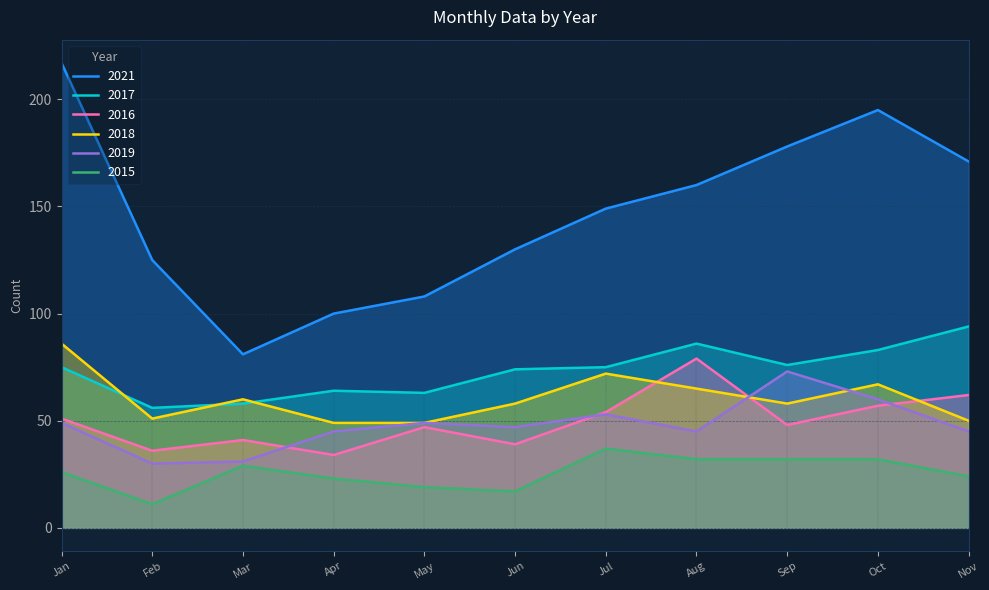

Which series has the largest total across all categories?

2021